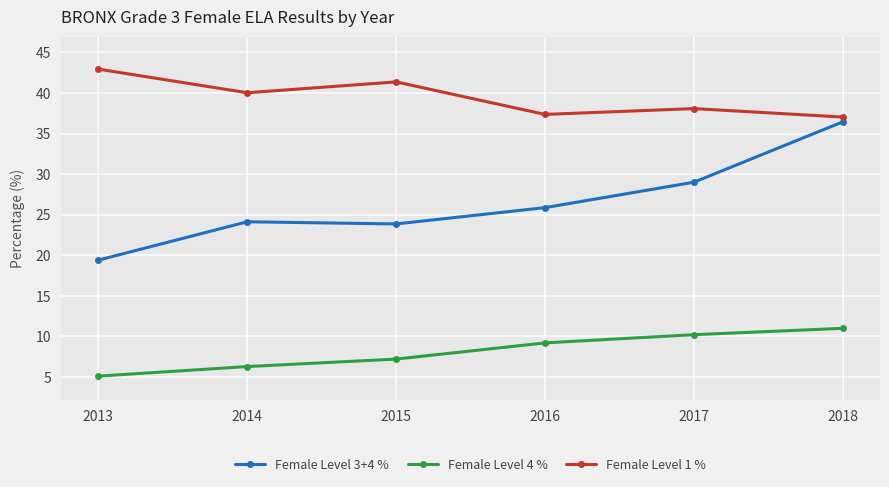

Count the number of categories in the chart.

6